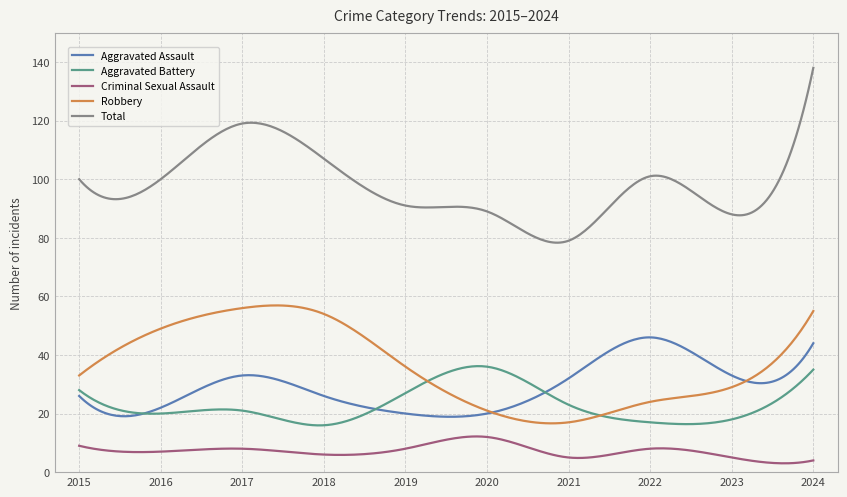

Is this an area chart (filled region under the line)?

No